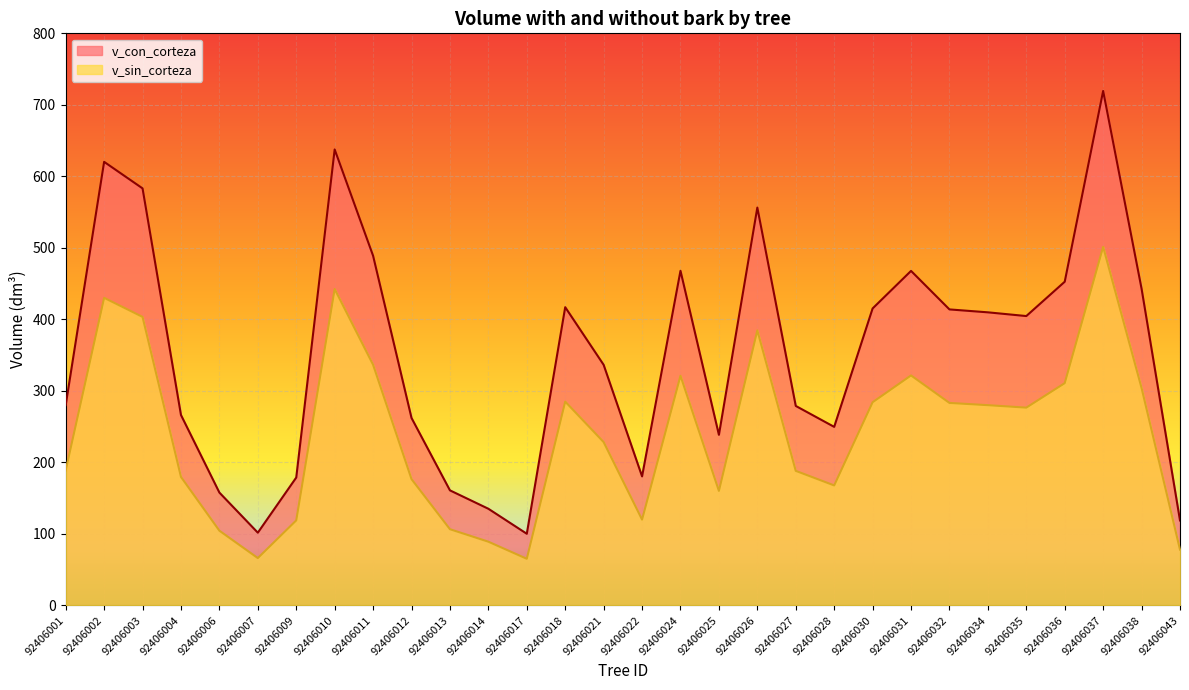

List the series in order of their peak value, highest first.

v_con_corteza, v_sin_corteza